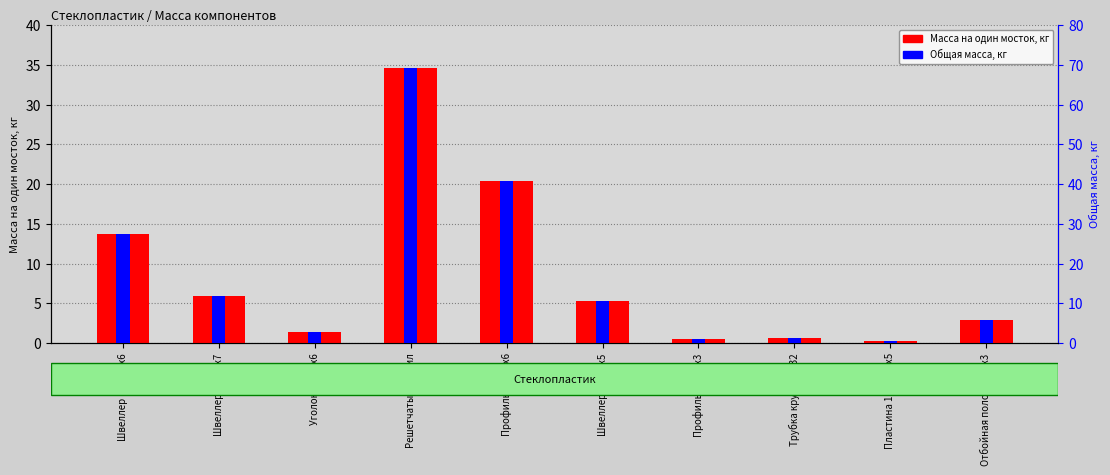

At which label does Масса на один мосток, кг first exceed 5?

Швеллер 150x50x6